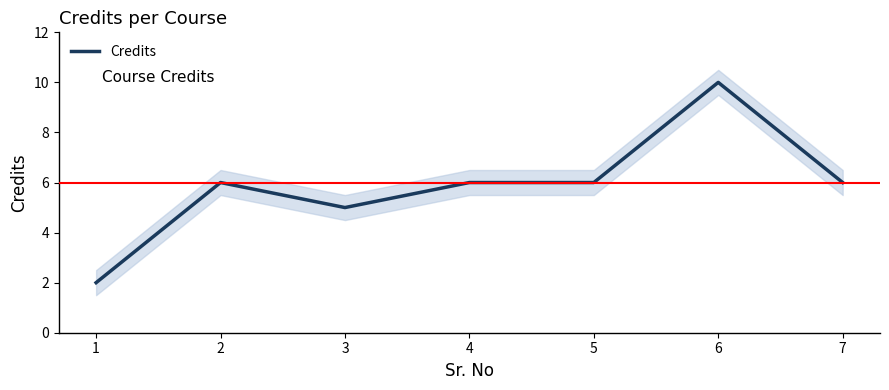

Reading left to right, what are all the values shown in this chart?

1=2	2=6	3=5	4=6	5=6	6=10	7=6